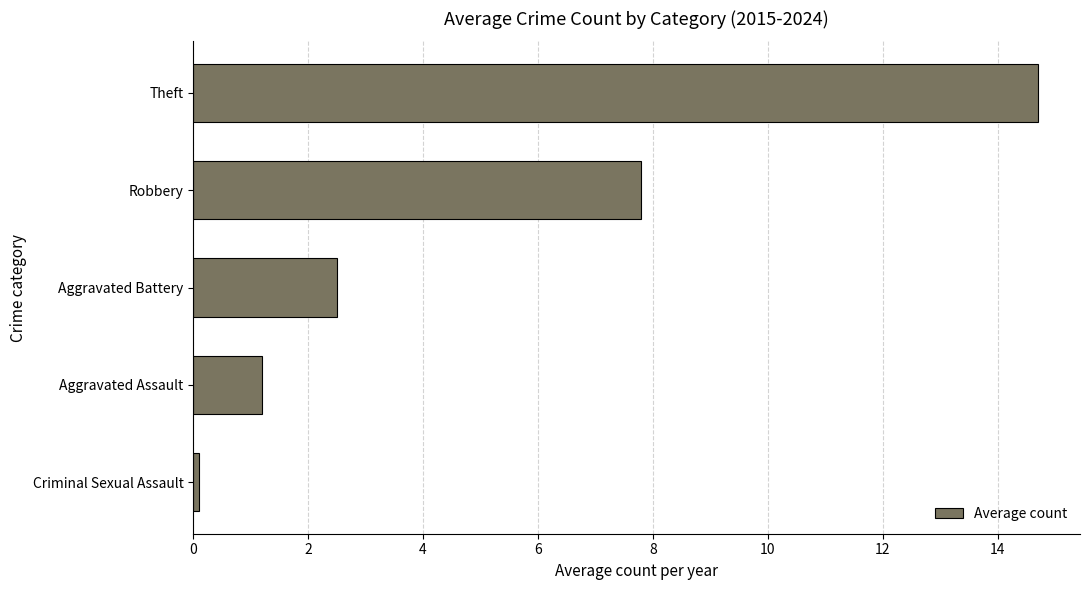

Approximately how many times larger is the value at Theft compared to Aggravated Battery?

5.9